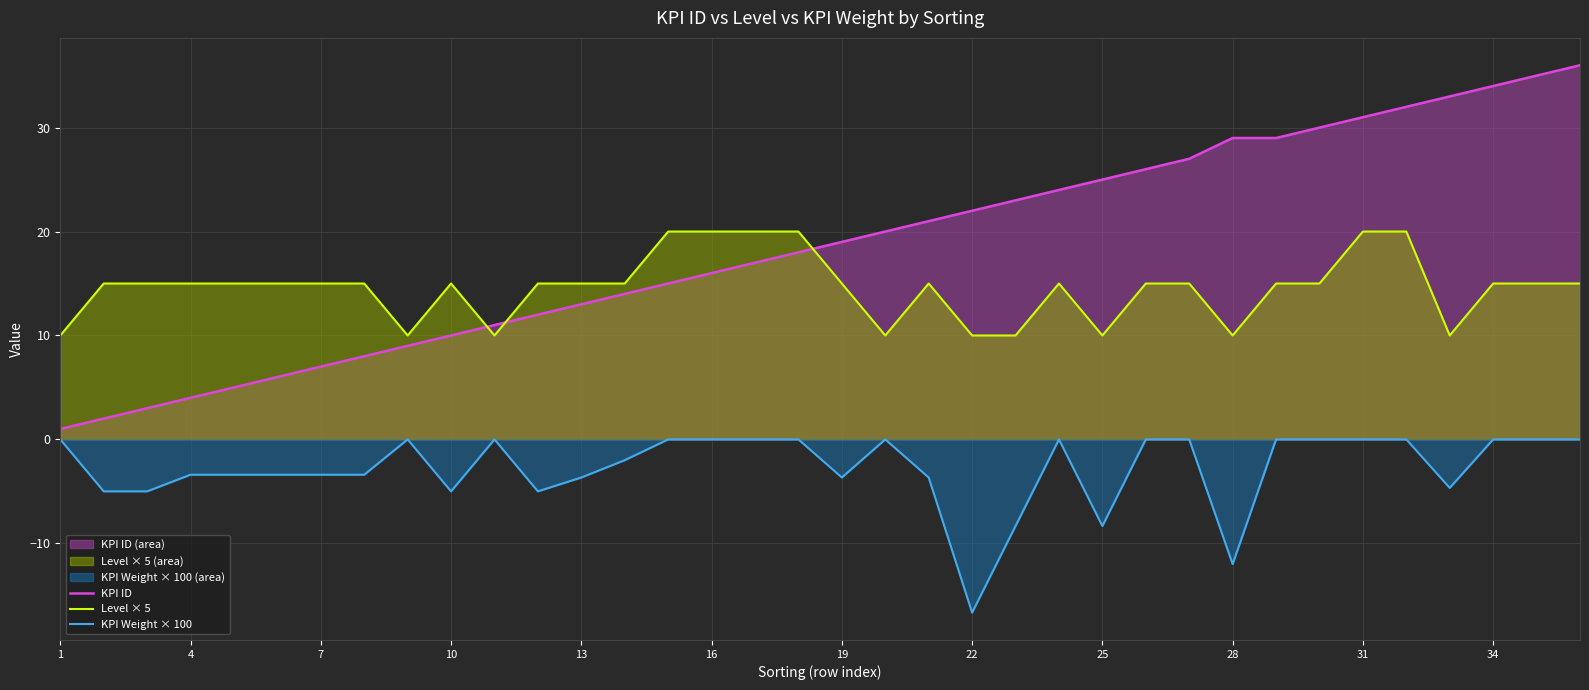

Which category has the lowest value in the Level × 5 series?

1